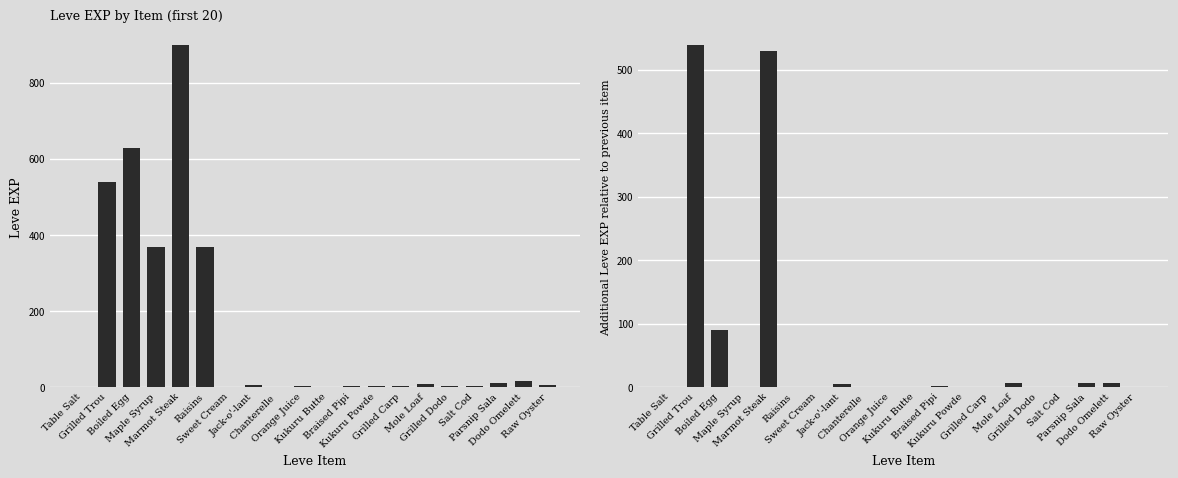

What is the value of the Leve EXP delta bar at the 12th from the left?

2